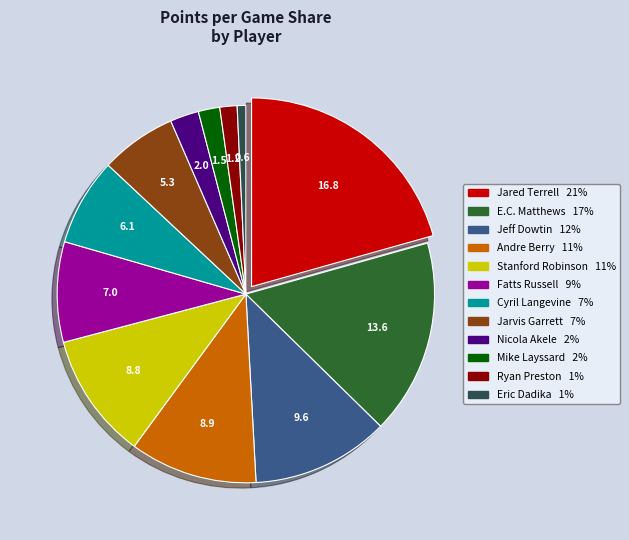

Does any single category account for the majority?

No